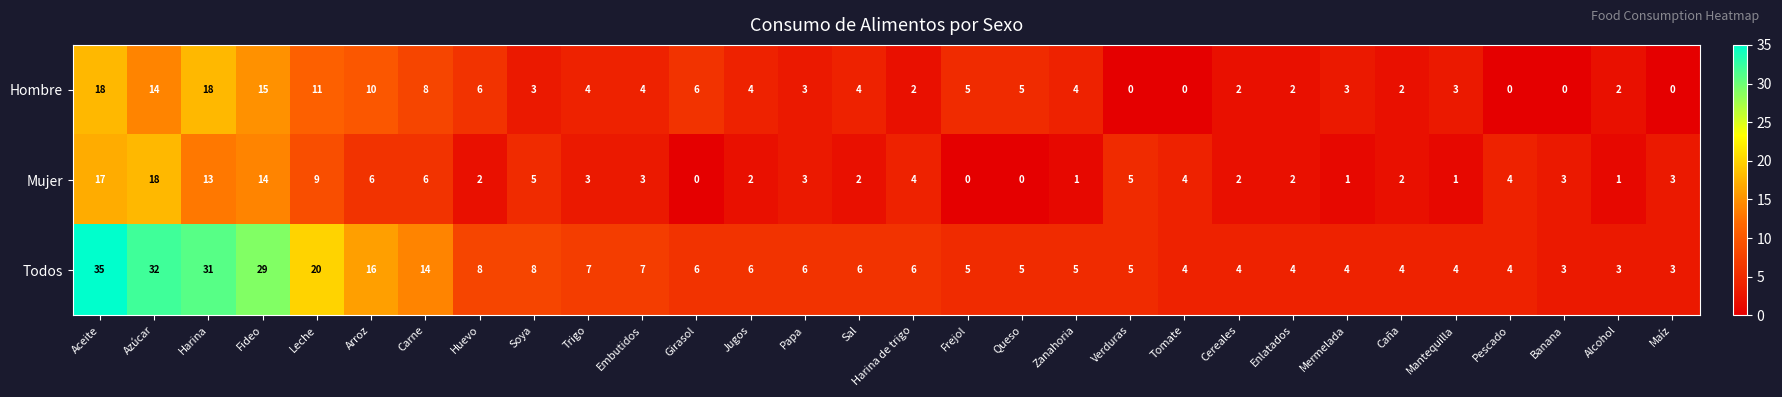

Which category has the highest value in the Mujer series?

Azúcar